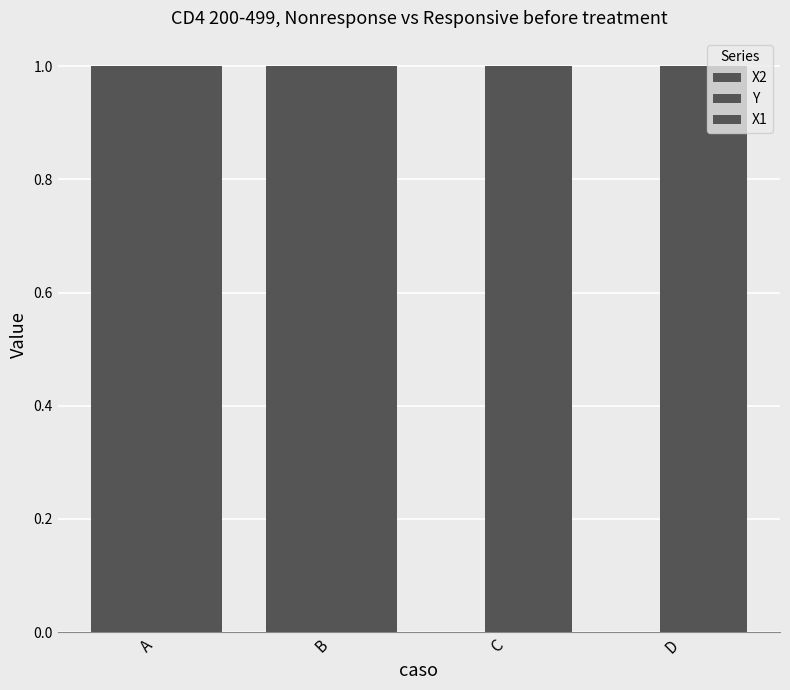

Where is X2 nearest to the value 0?

C